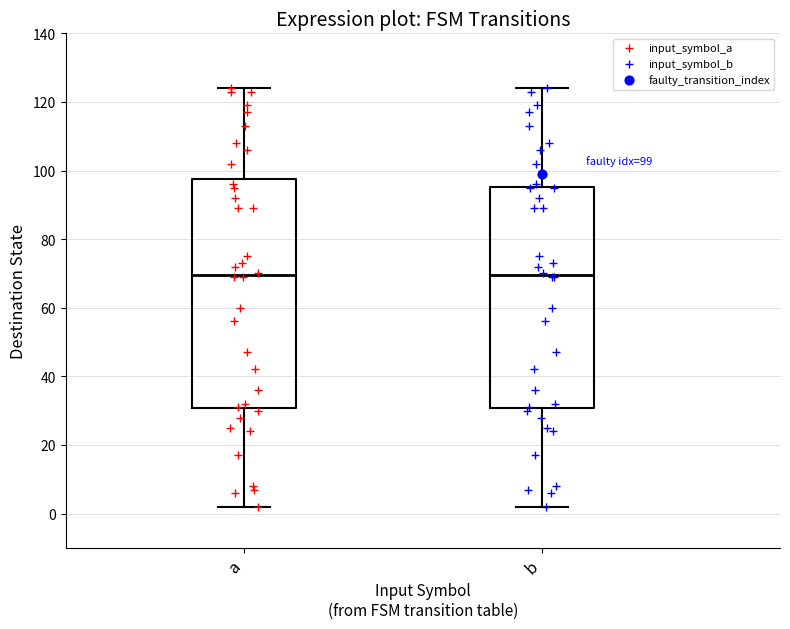

Comparing the boxes themselves (not the whiskers), which one is the tallest?

a